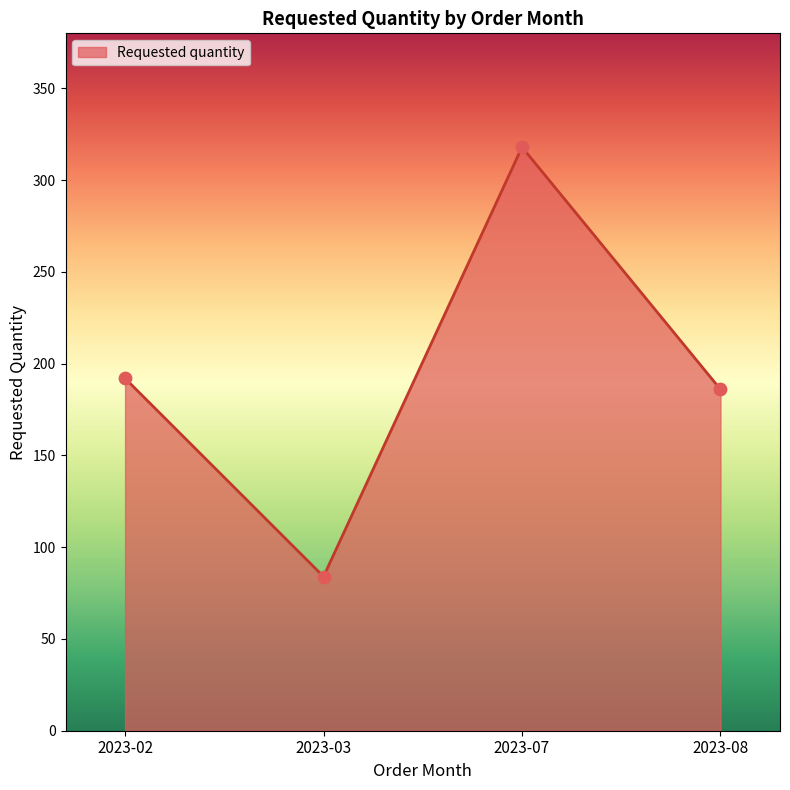

What is the ratio of the value at 2023-07 to the value at 2023-08?

1.7